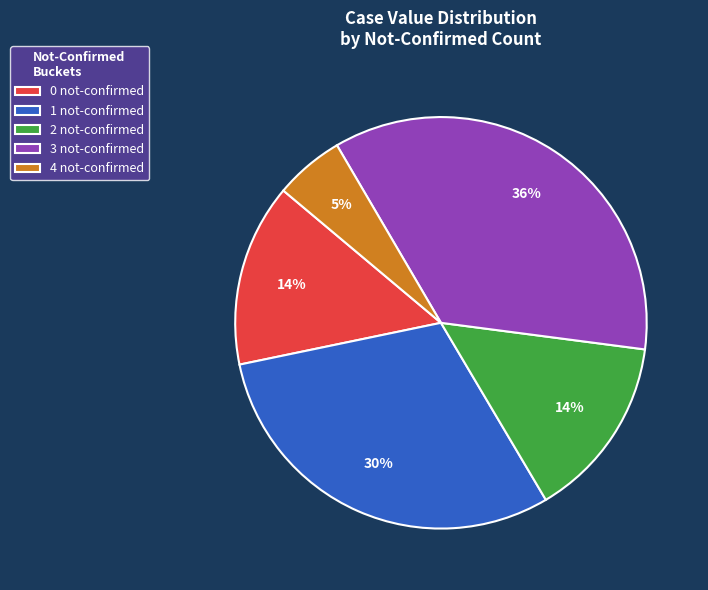

To the nearest percent, what portion does 1 not-confirmed represent?

30%